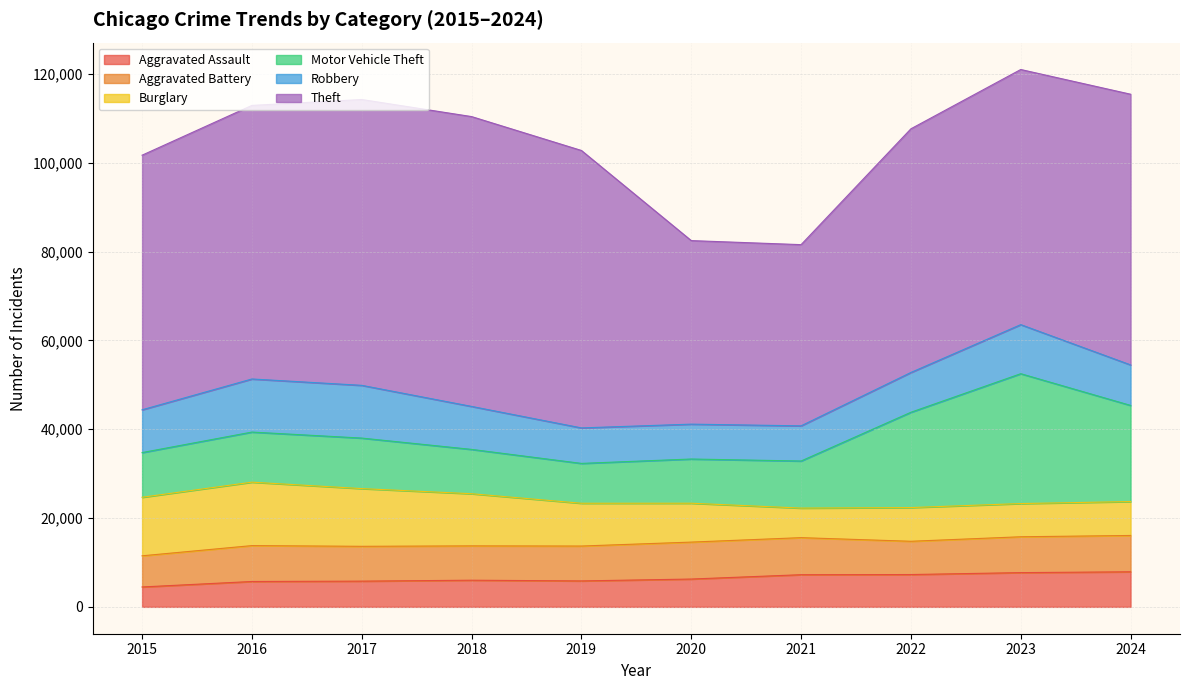

Is the value of Motor Vehicle Theft at 2024 greater than the value of Aggravated Battery at 2021?

Yes